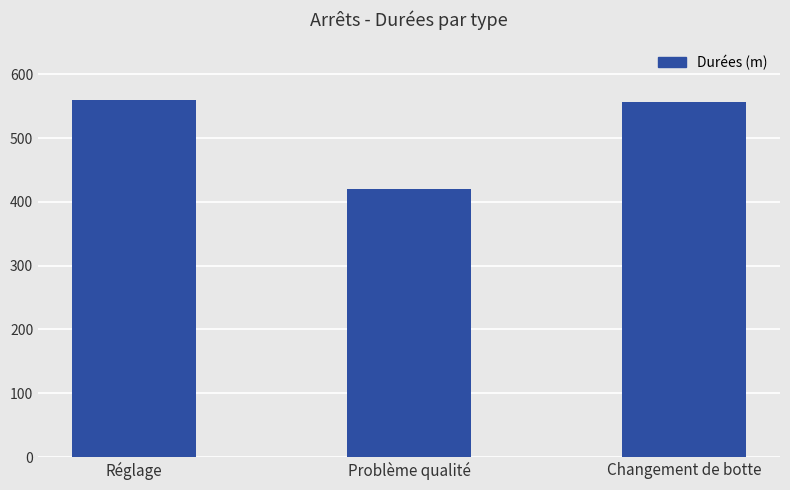

Approximately how many times larger is the value at Réglage compared to Problème qualité?

1.3